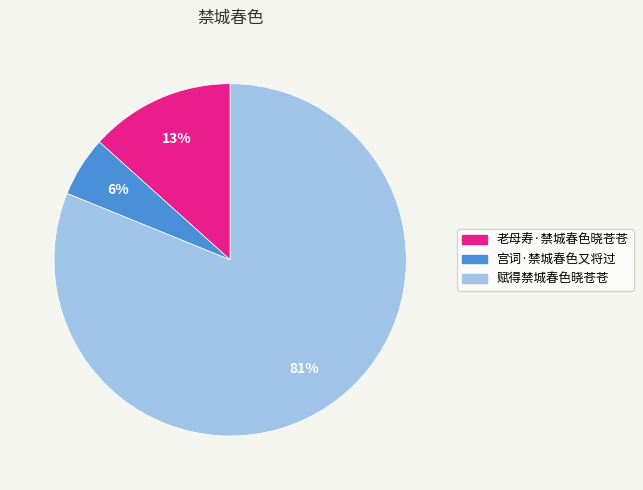

Which has a higher value, 赋得禁城春色晓苍苍 or 老母寿·禁城春色晓苍苍?

赋得禁城春色晓苍苍